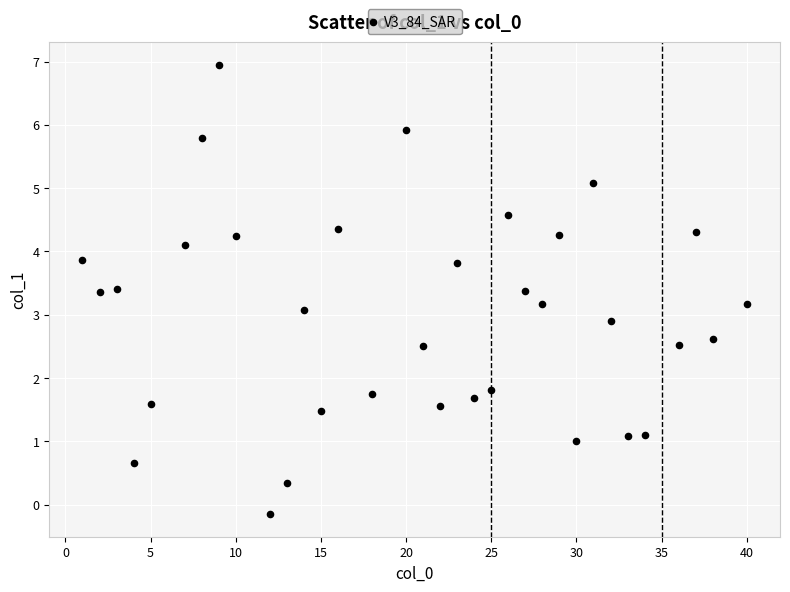

What is the range of X values (max minus min)?

39.0